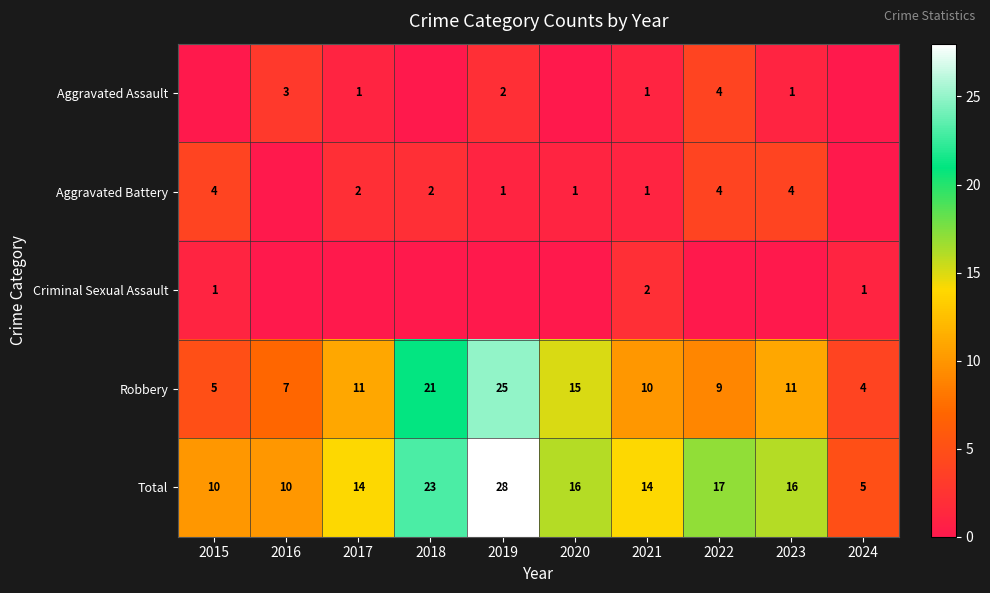

Read the Total value at 2016.

10